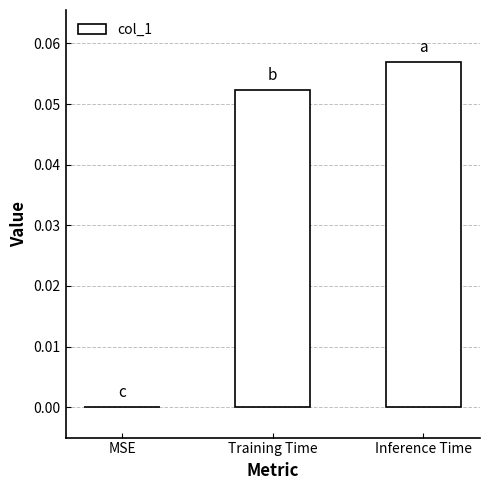

Which has a higher value, MSE or Inference Time?

Inference Time